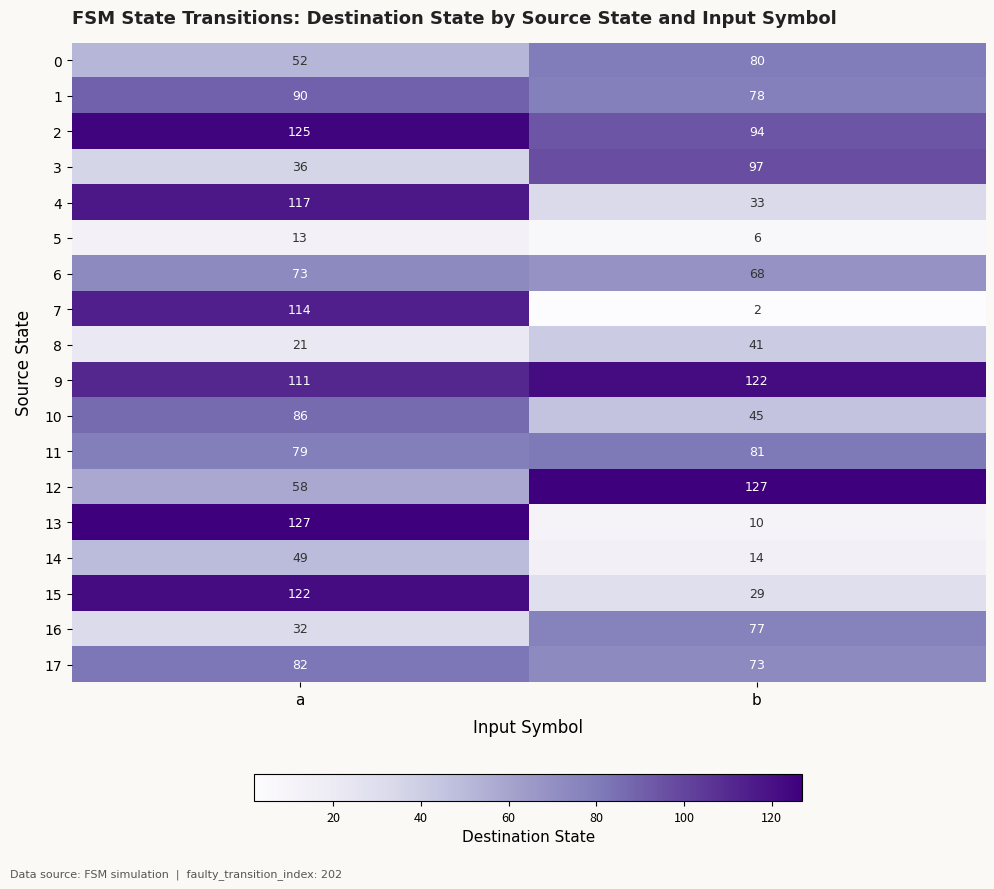

Which series has the widest spread of values?

13